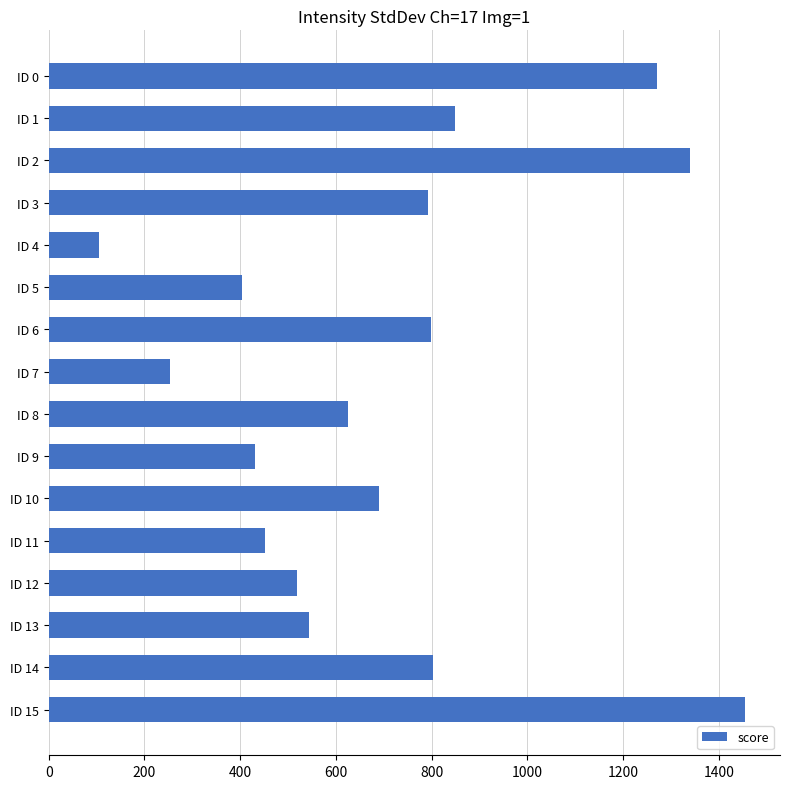

What is the change in value from ID 2 to ID 9?

-909.2